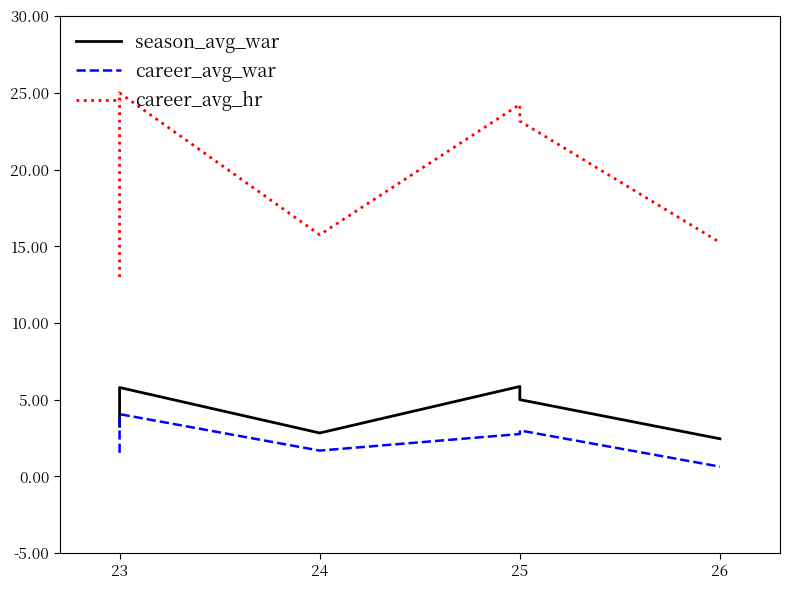

How many values in the career_avg_hr series are below 23?

3